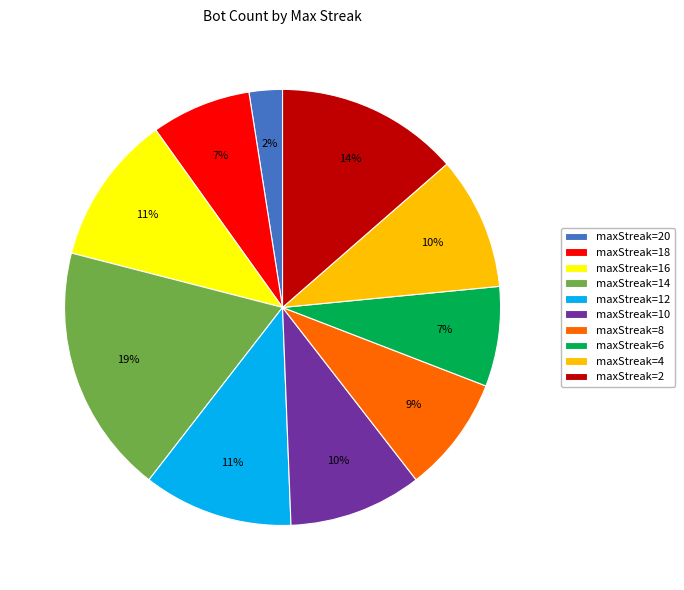

To the nearest percent, what is the average slice percentage?

10%